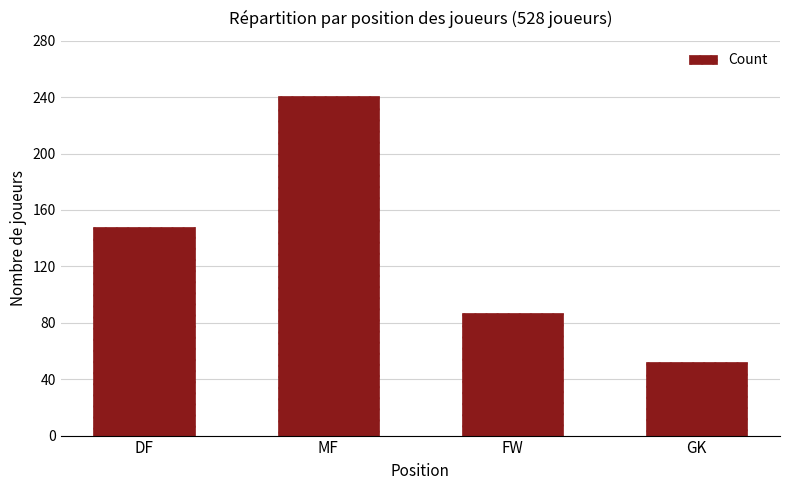

Rank the categories by value from highest to lowest.

MF, DF, FW, GK